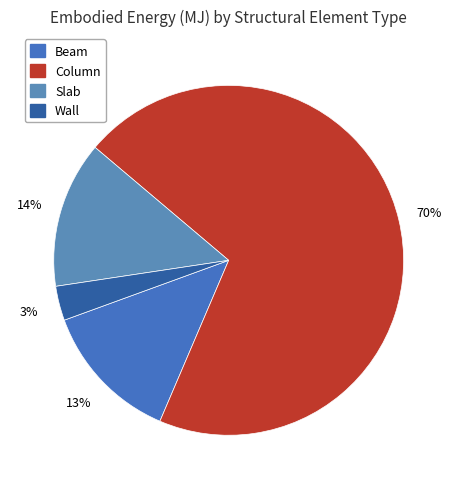

Is Beam the majority of the pie?

No